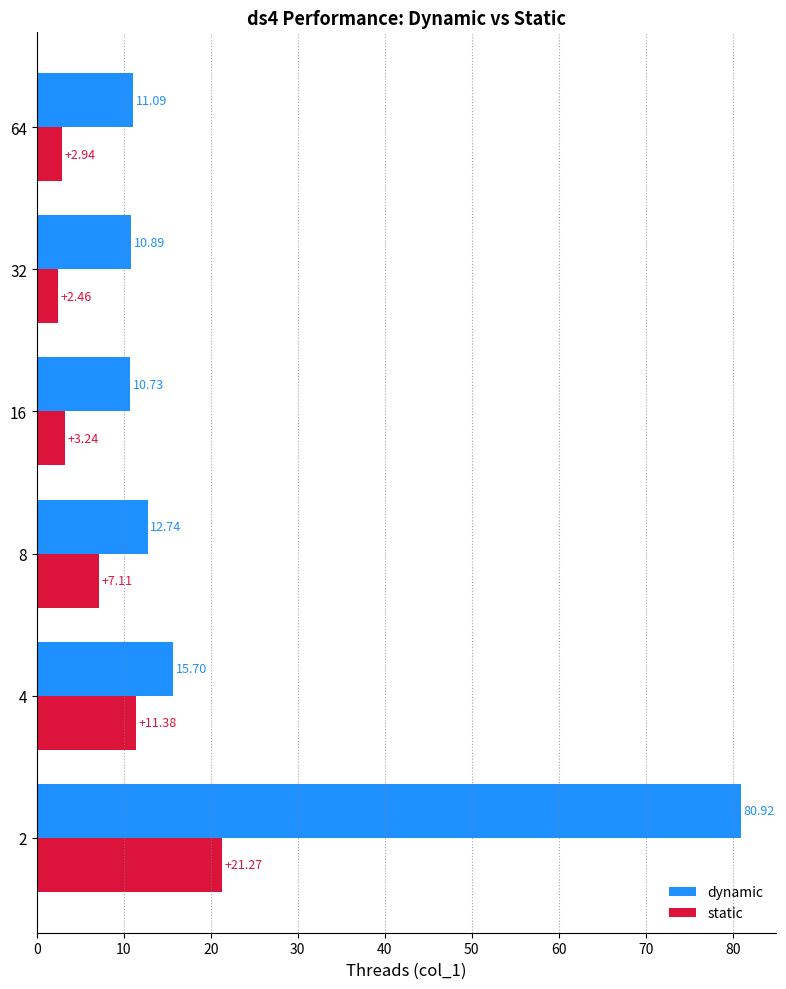

List the series in order of their overall mean, lowest first.

static, dynamic